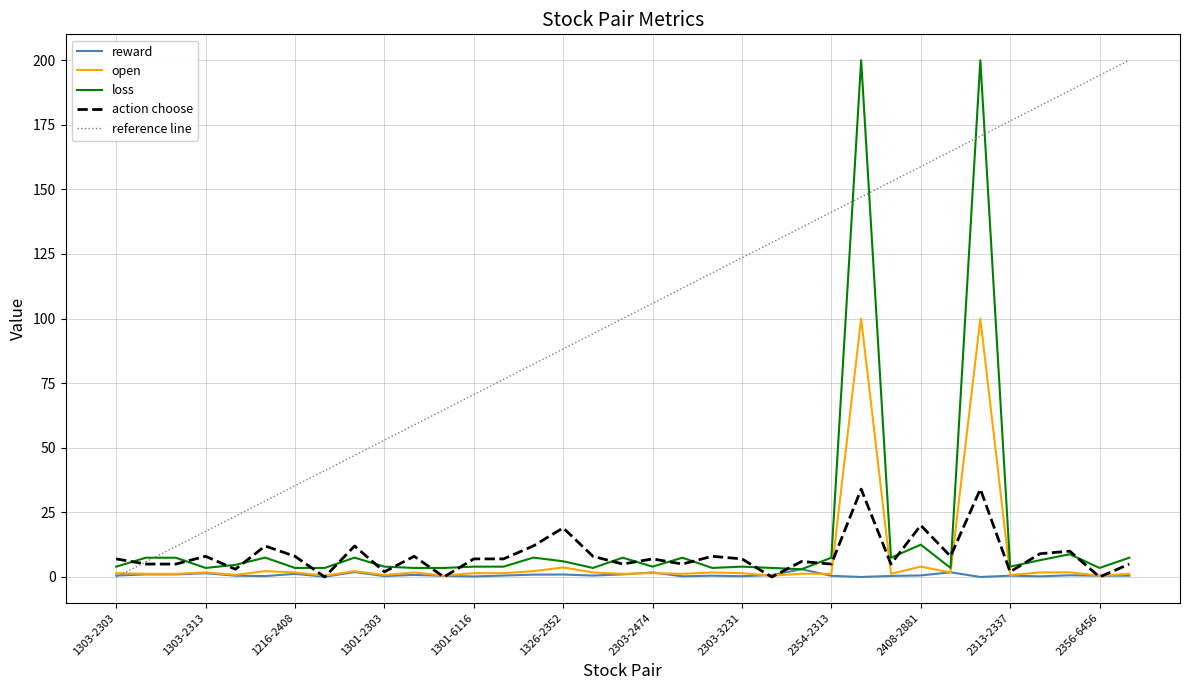

What is the sum of the action choose values at 1326-2313 and 2313-3231?

22.0